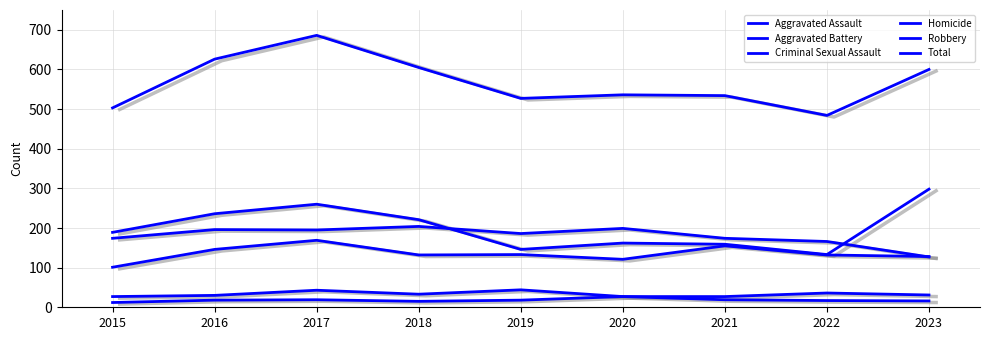

What is the greatest value displayed?

686